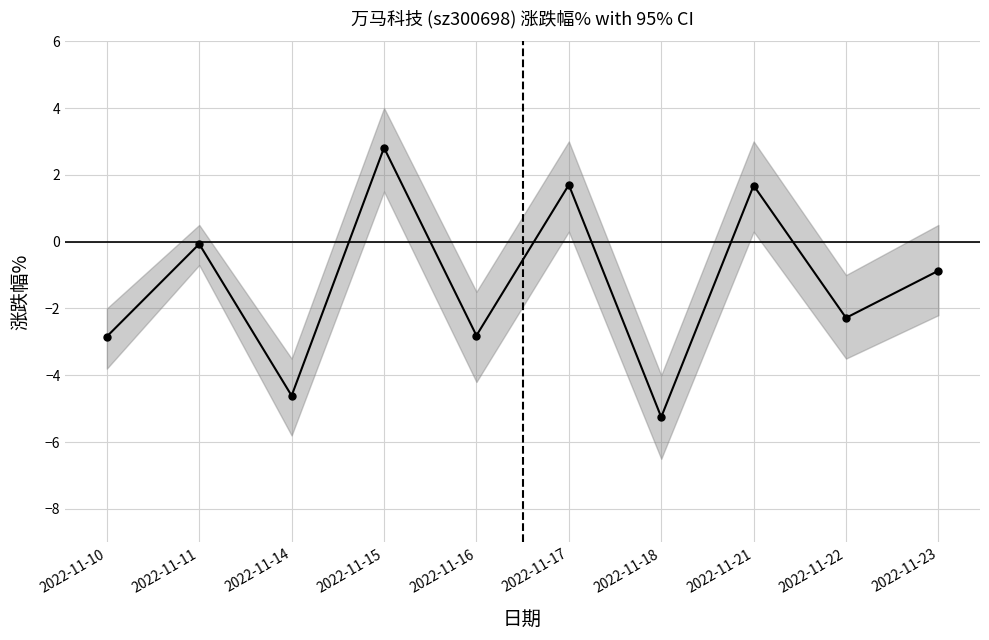

Reading left to right, what are all the values shown in this chart?

2022-11-10=-2.8	2022-11-11=-0.1	2022-11-14=-4.6	2022-11-15=2.8	2022-11-16=-2.8	2022-11-17=1.7	2022-11-18=-5.2	2022-11-21=1.7	2022-11-22=-2.3	2022-11-23=-0.9